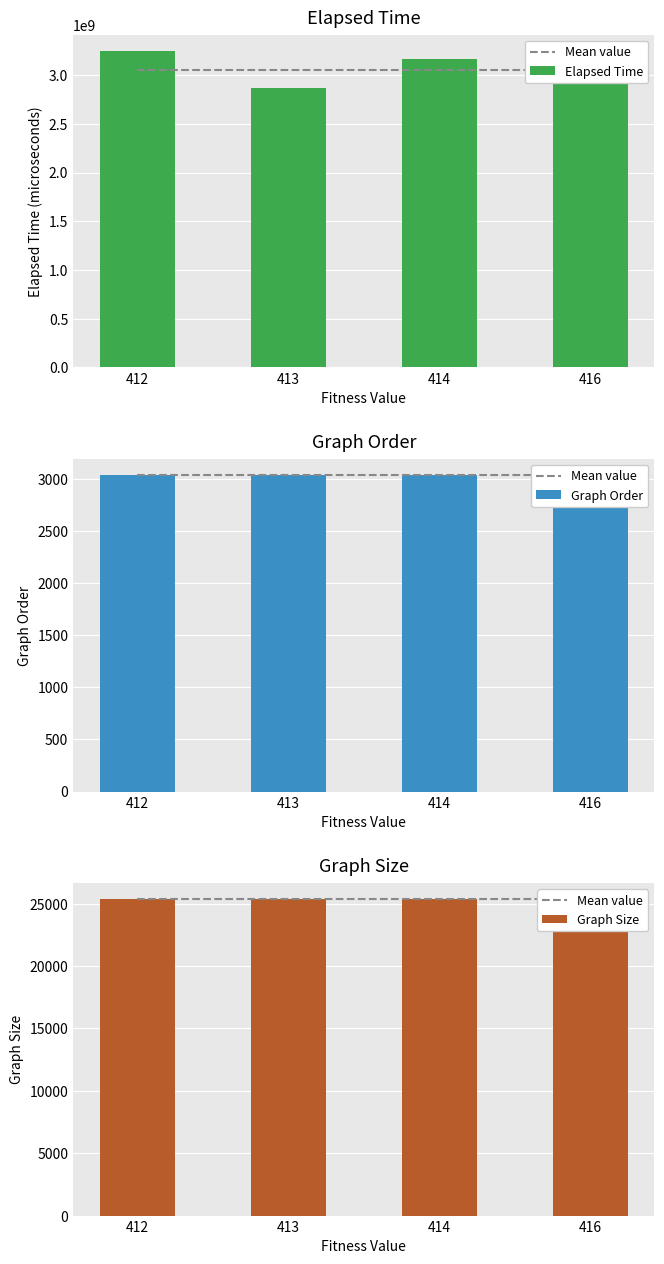

At which category is the sum across all series the highest?

412